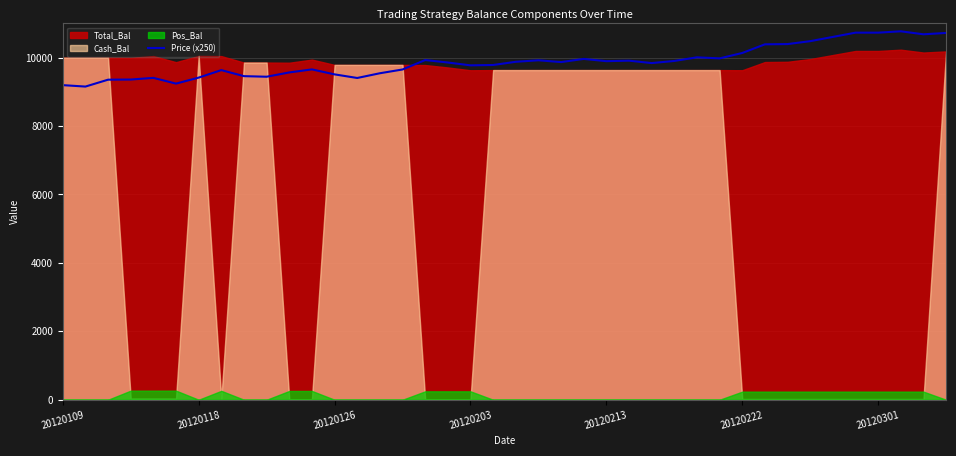

What is the maximum value for Price (x250)?

10770.0